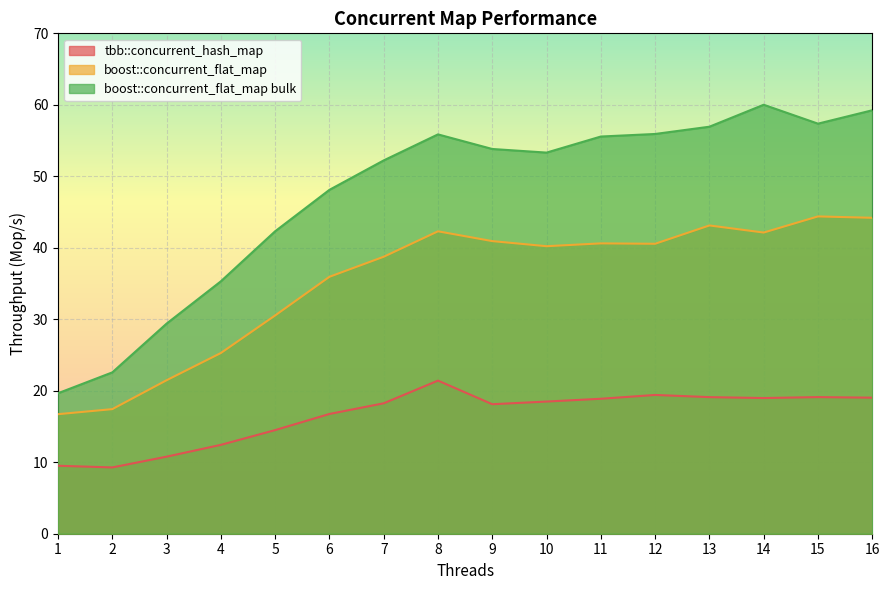

Does the chart display data point markers on the line(s)?

No